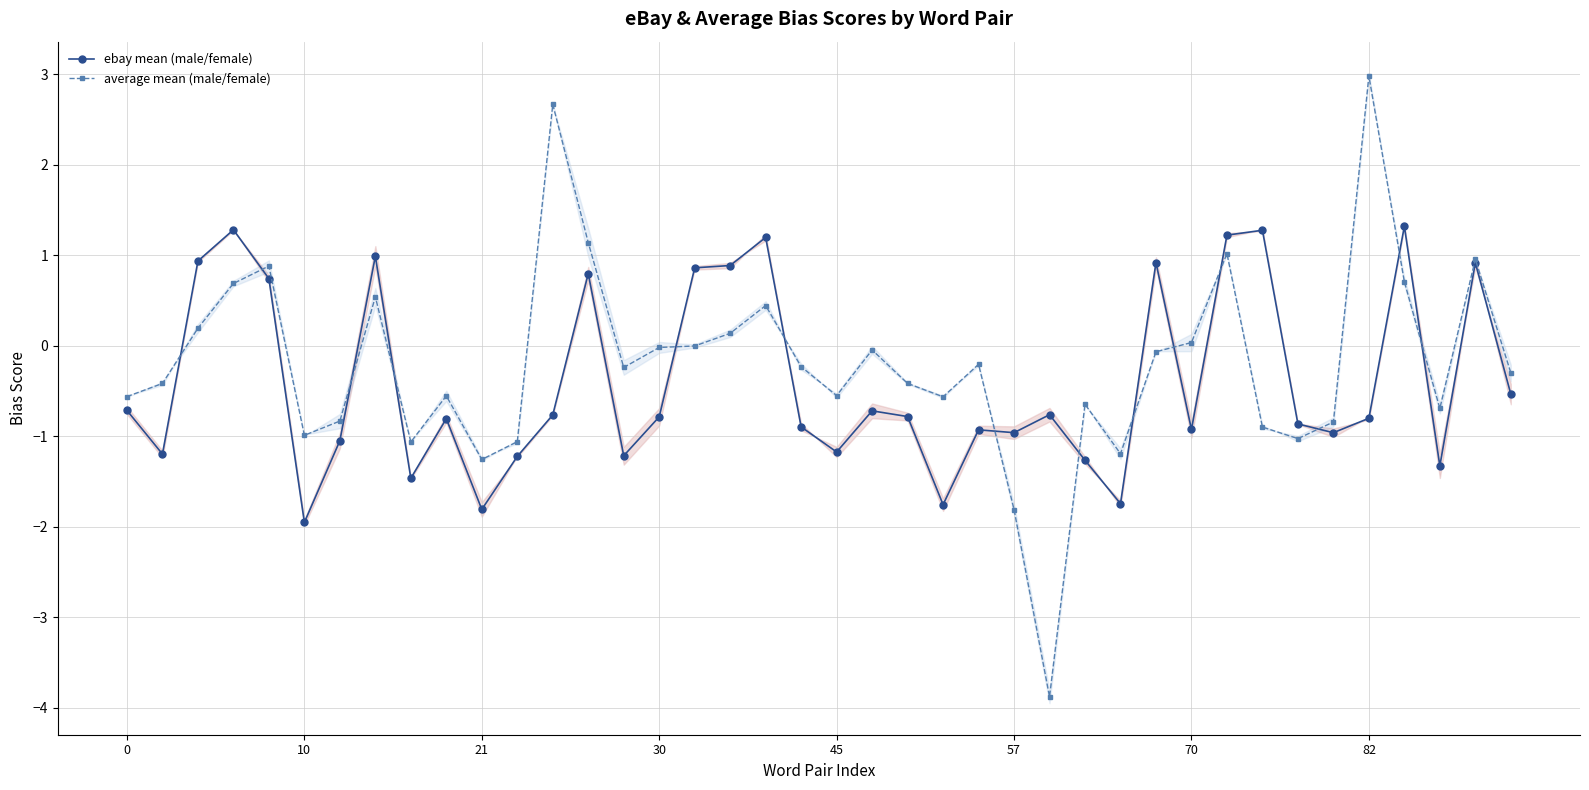

What is the value of the ebay mean (male/female) point at the 36th from the left?

-0.8